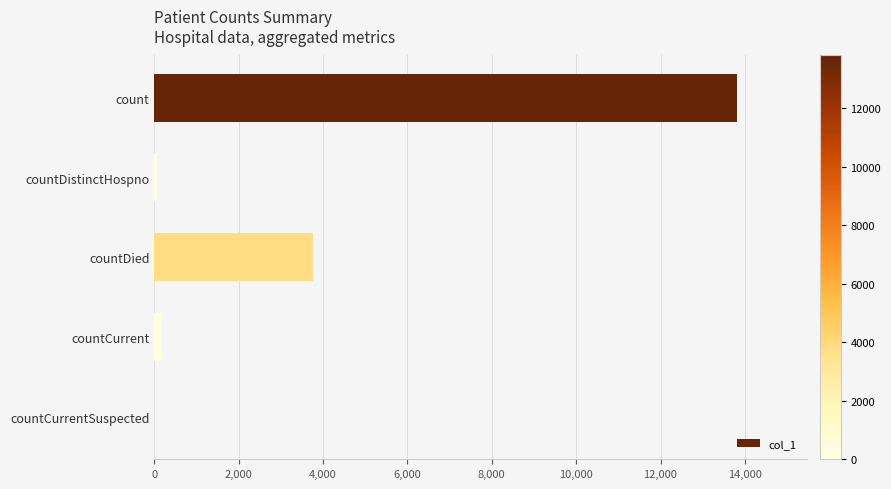

Does the chart contain stacked bars?

No